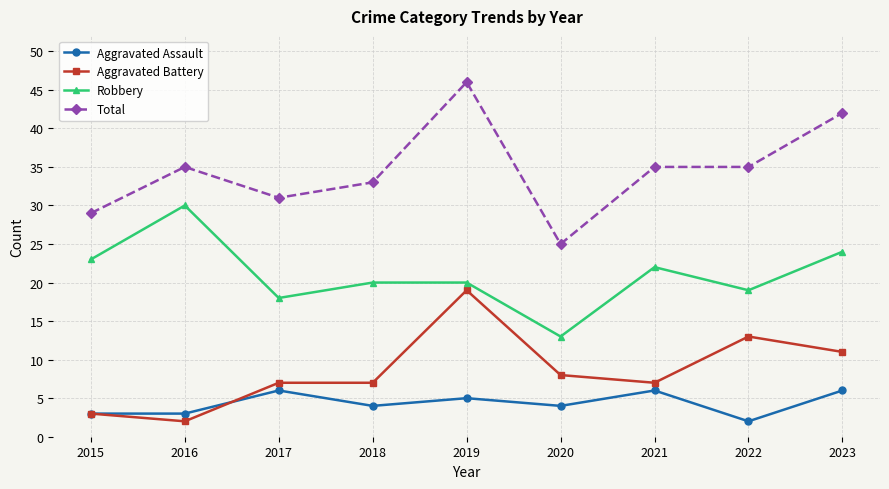

True or false: Total and Aggravated Battery cross at least once.

False